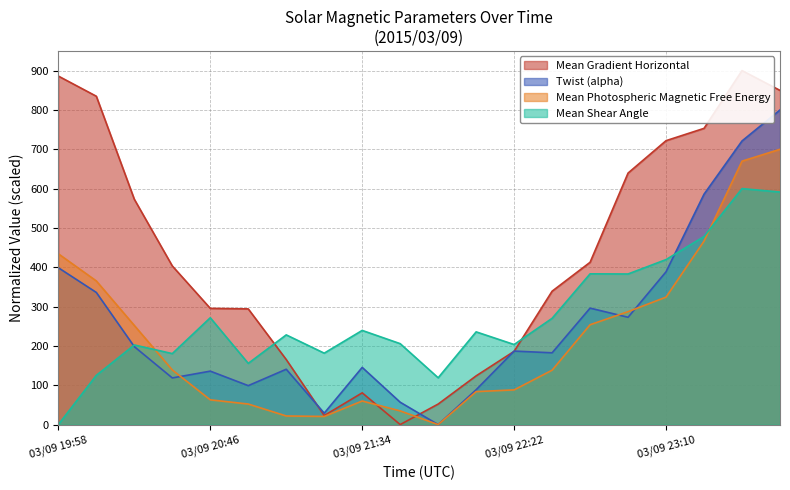

How many intersections are there between Twist (alpha) and Mean Shear Angle?

2